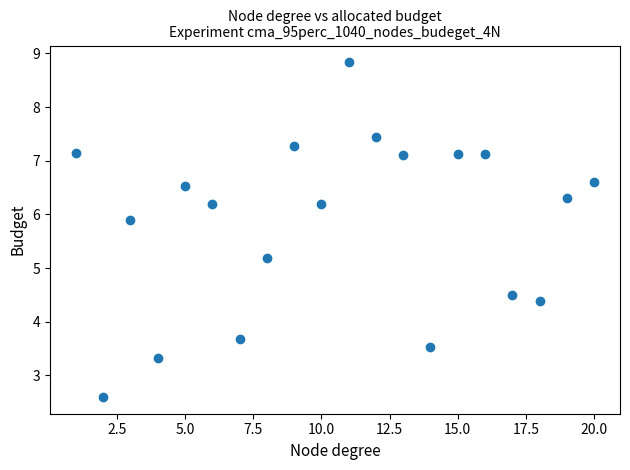

What is the range of Y values (max minus min)?

6.2